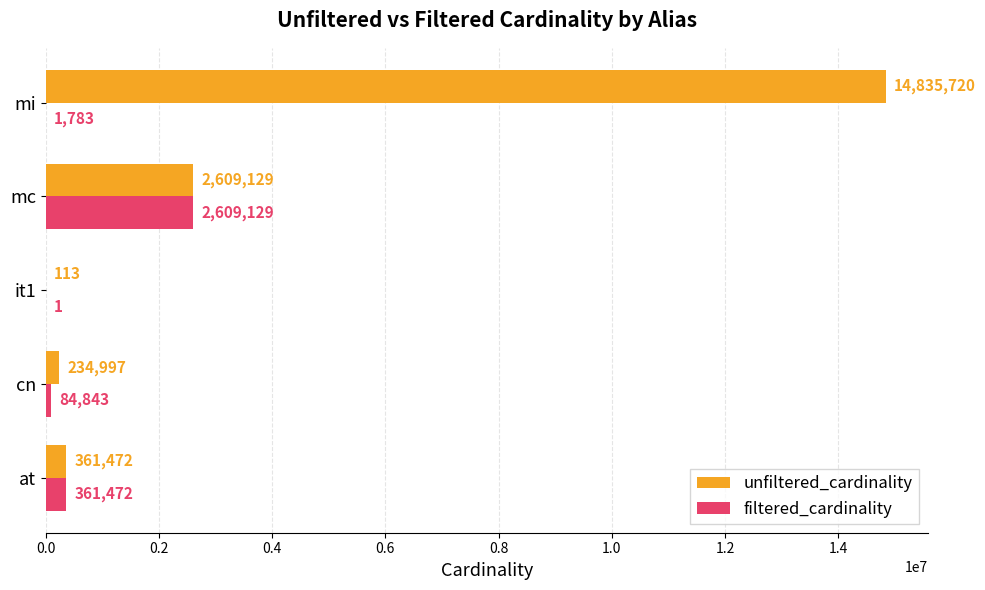

Where is unfiltered_cardinality nearest to the value 7417916?

mc